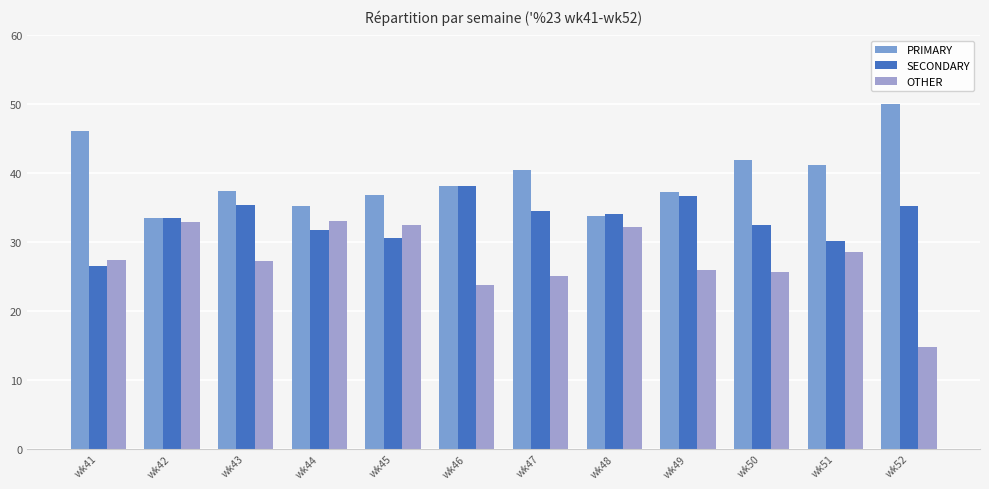

How many values in the PRIMARY series exceed 38?

6